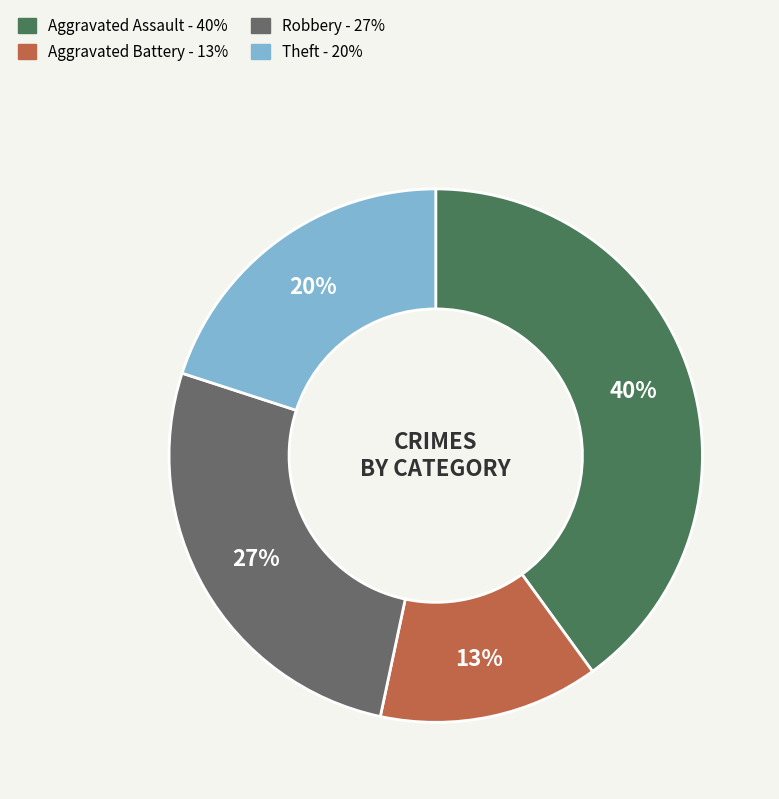

What is the largest slice in the pie chart?

Aggravated Assault